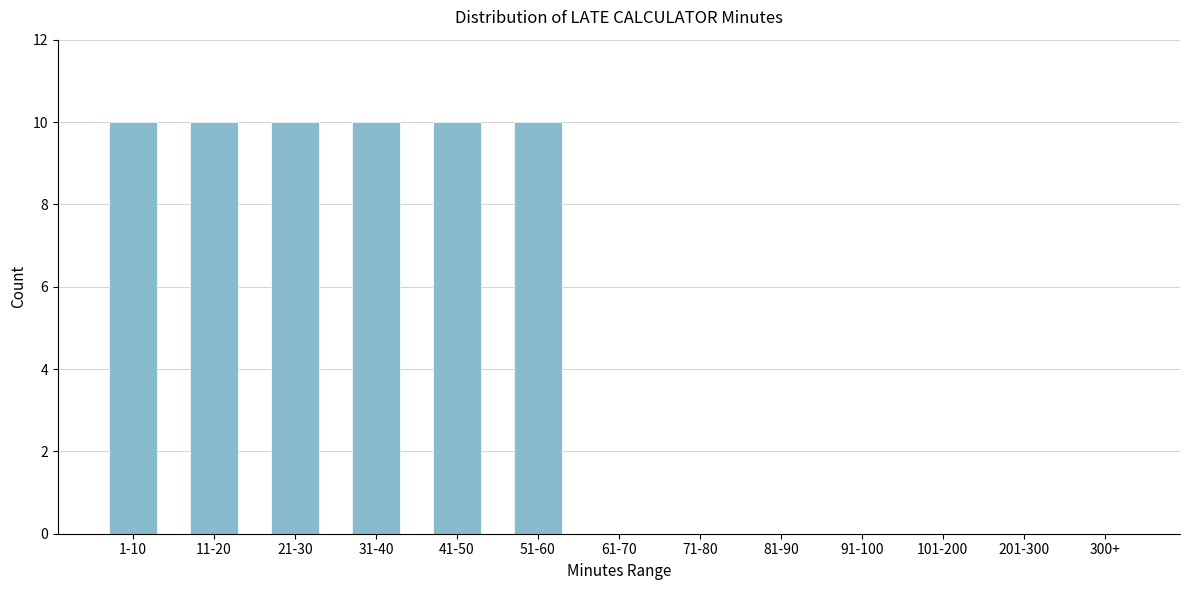

Reading right to left, transcribe all the data shown in this chart.

300+=0	201-300=0	101-200=0	91-100=0	81-90=0	71-80=0	61-70=0	51-60=10	41-50=10	31-40=10	21-30=10	11-20=10	1-10=10